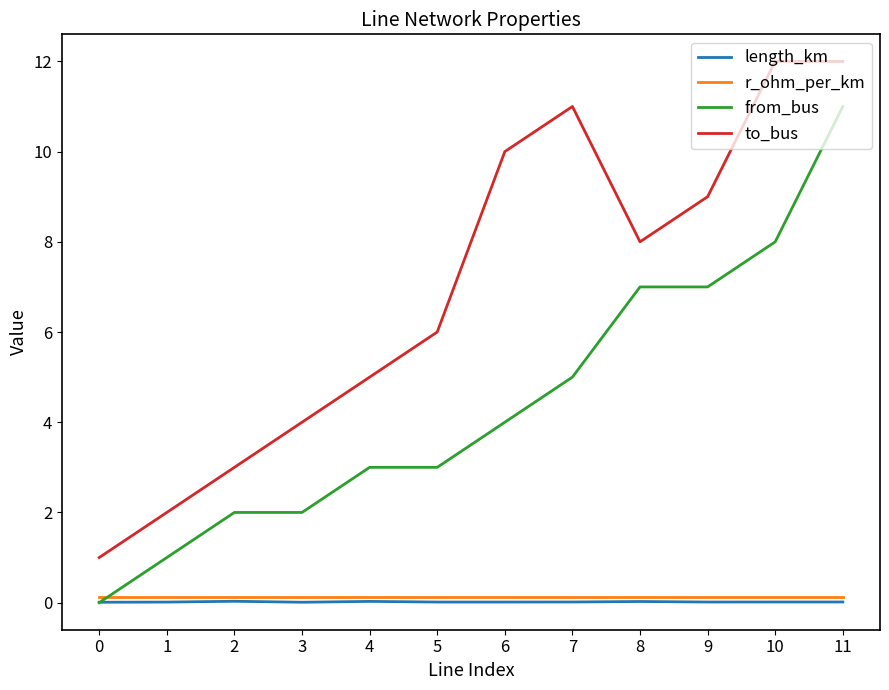

True or false: length_km has more than 1 points higher than both neighbors.

True